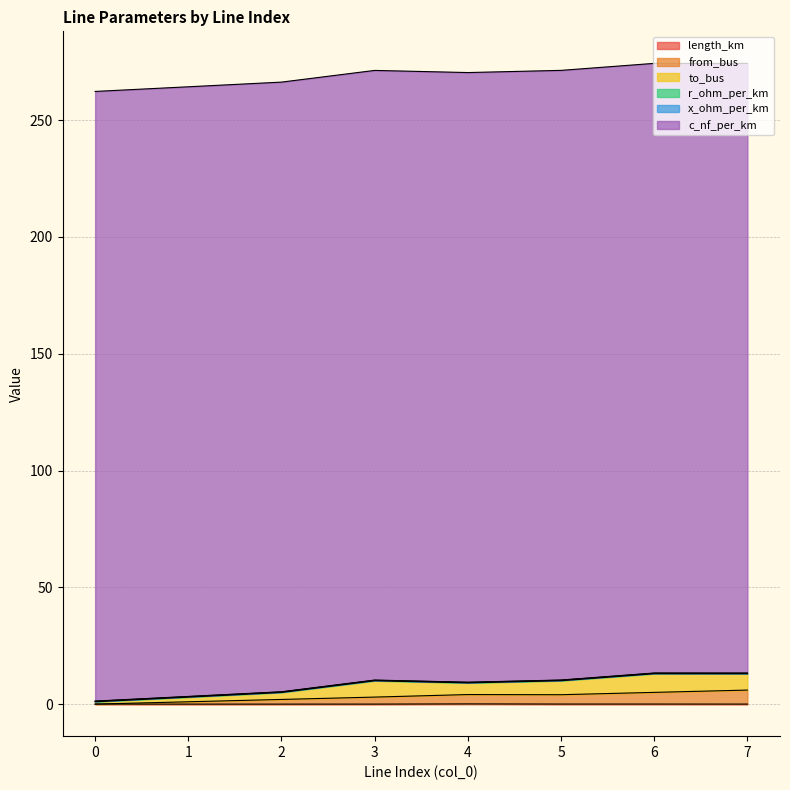

True or false: length_km has more than 1 interior local peaks.

False